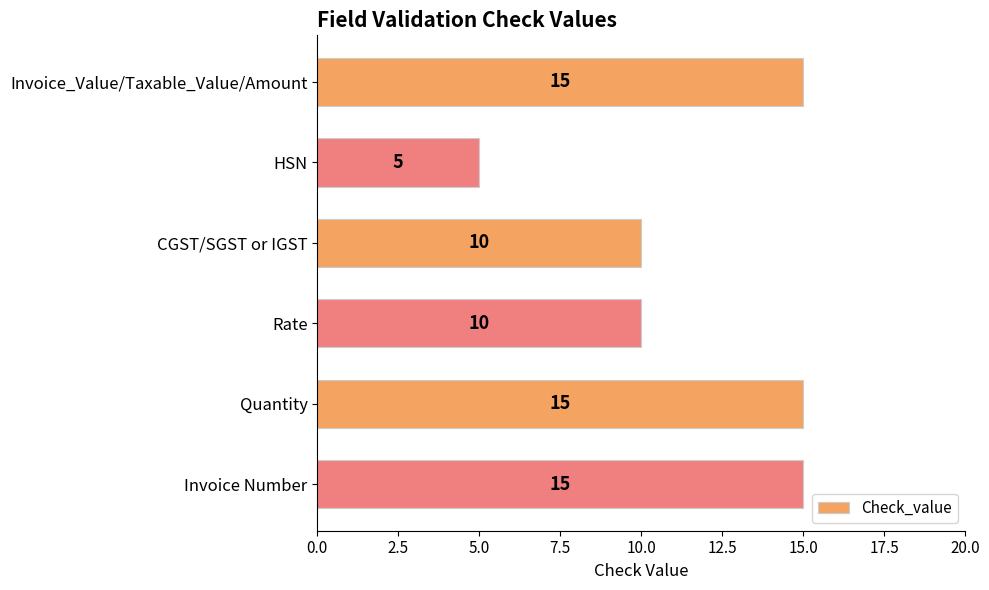

Does the chart contain stacked bars?

No